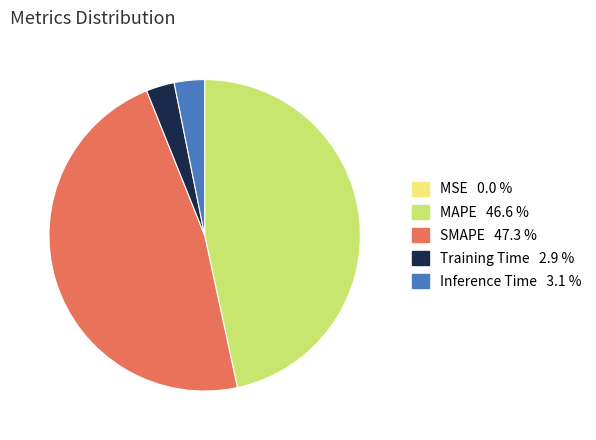

What is the largest slice in the pie chart?

SMAPE